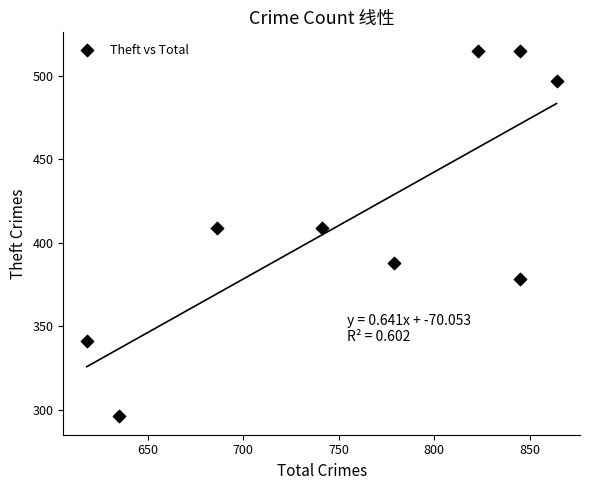

What is the average Y value?

416